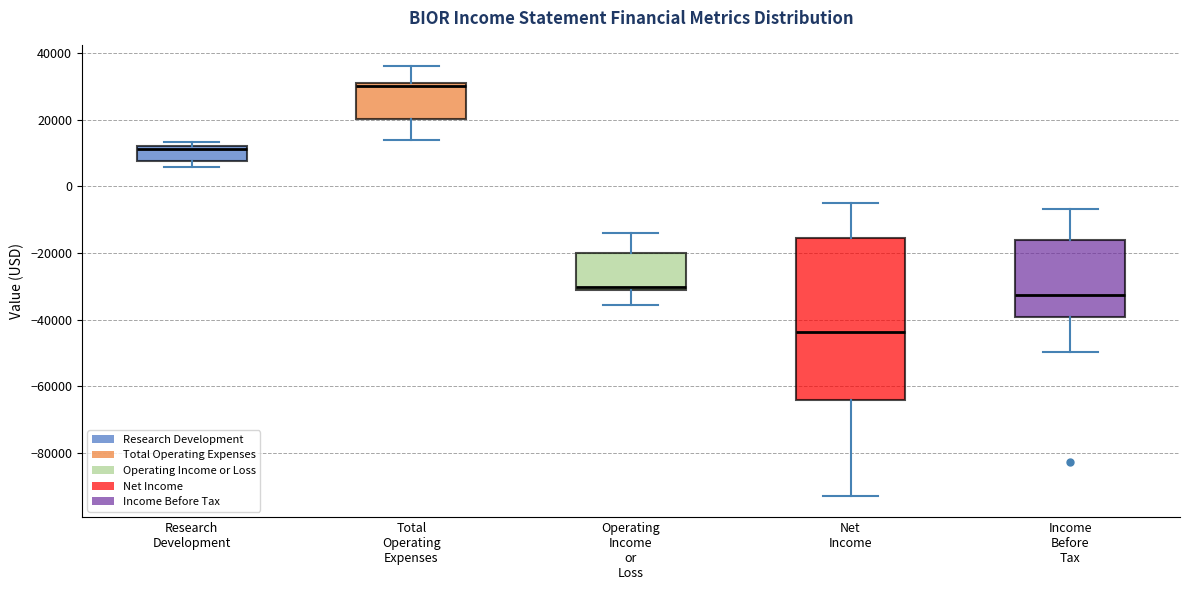

Reading left to right, read every box against the y-axis: the position of its median line, the range the box covers, and the ends of its whiskers. The values are not printed on the chart, so give them approximately, as read against the axis.

Research Development: median 12000 (just below the box's upper edge), box 8000 to 12000, whiskers 6000 to 14000
Total Operating Expenses: median 30000, box 20000 to 32000, whiskers 14000 to 36000
Operating Income or Loss: median -30000 (just above the box's lower edge), box -30000 to -20000, whiskers -36000 to -14000
Net Income: median -44000, box -64000 to -16000, whiskers -92000 to -6000
Income Before Tax: median -32000, box -40000 to -16000, whiskers -50000 to -6000